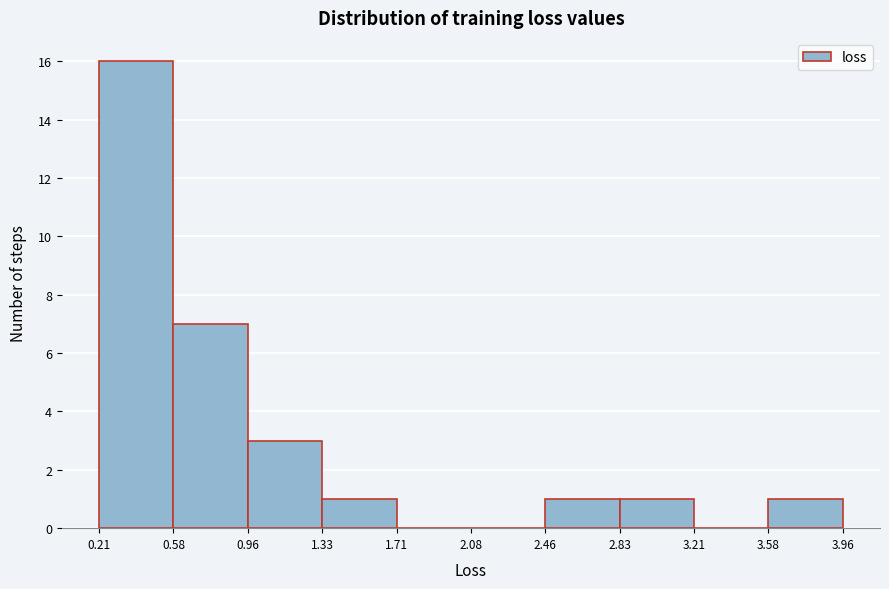

Reading left to right, transcribe this chart: for each bar, give the range it covers on the x-axis and its height. The values are not printed on the chart, so give them approximately, as read against the axis.

0.21 to 0.58: 16
0.58 to 0.96: 7
0.96 to 1.33: 3
1.33 to 1.71: 1
1.71 to 2.08: 0
2.08 to 2.46: 0
2.46 to 2.83: 1
2.83 to 3.21: 1
3.21 to 3.58: 0
3.58 to 3.96: 1